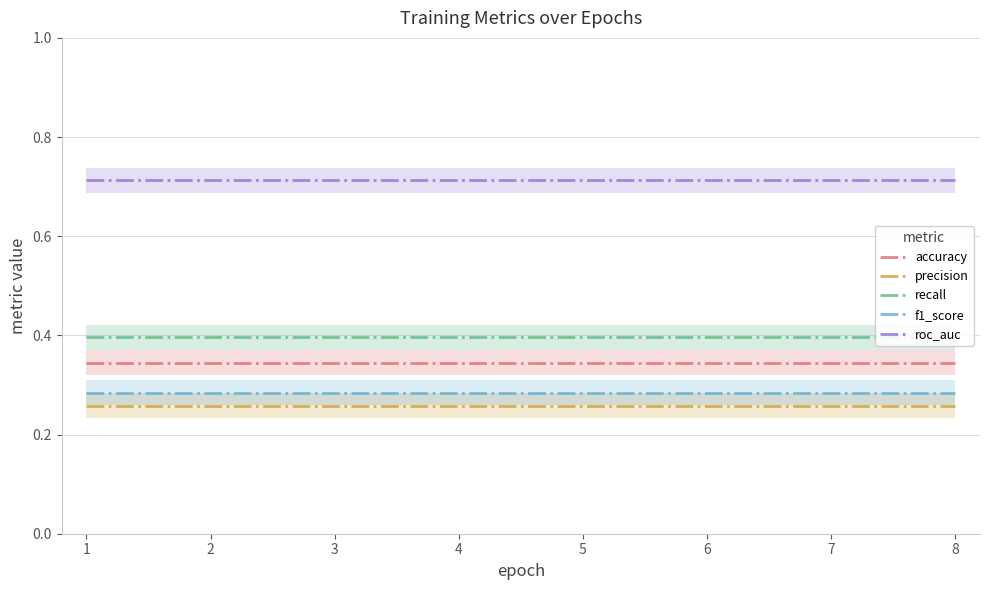

Read the f1_score value at 3.

0.3